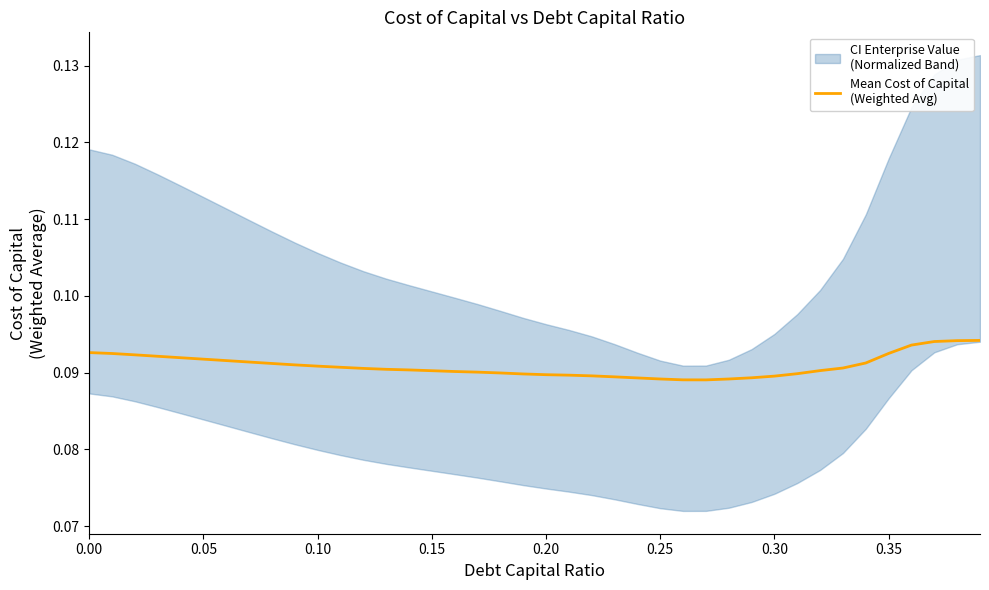

The value at 0.30 is 0.1. True or false?

False